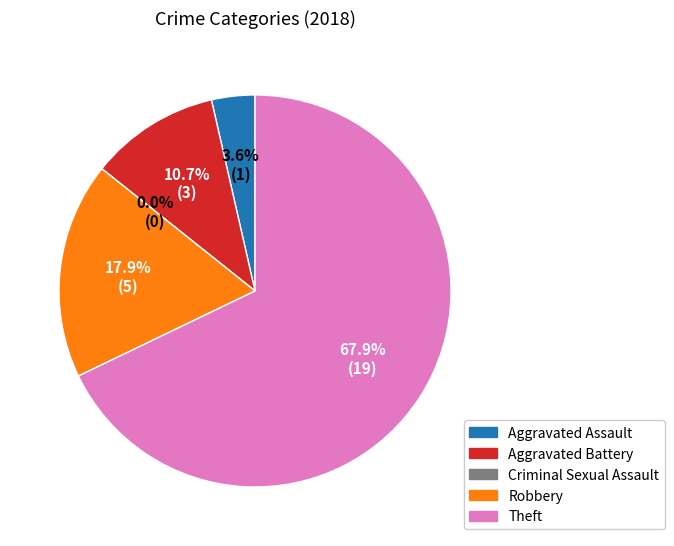

Rank the categories by value from lowest to highest.

Criminal Sexual Assault, Aggravated Assault, Aggravated Battery, Robbery, Theft